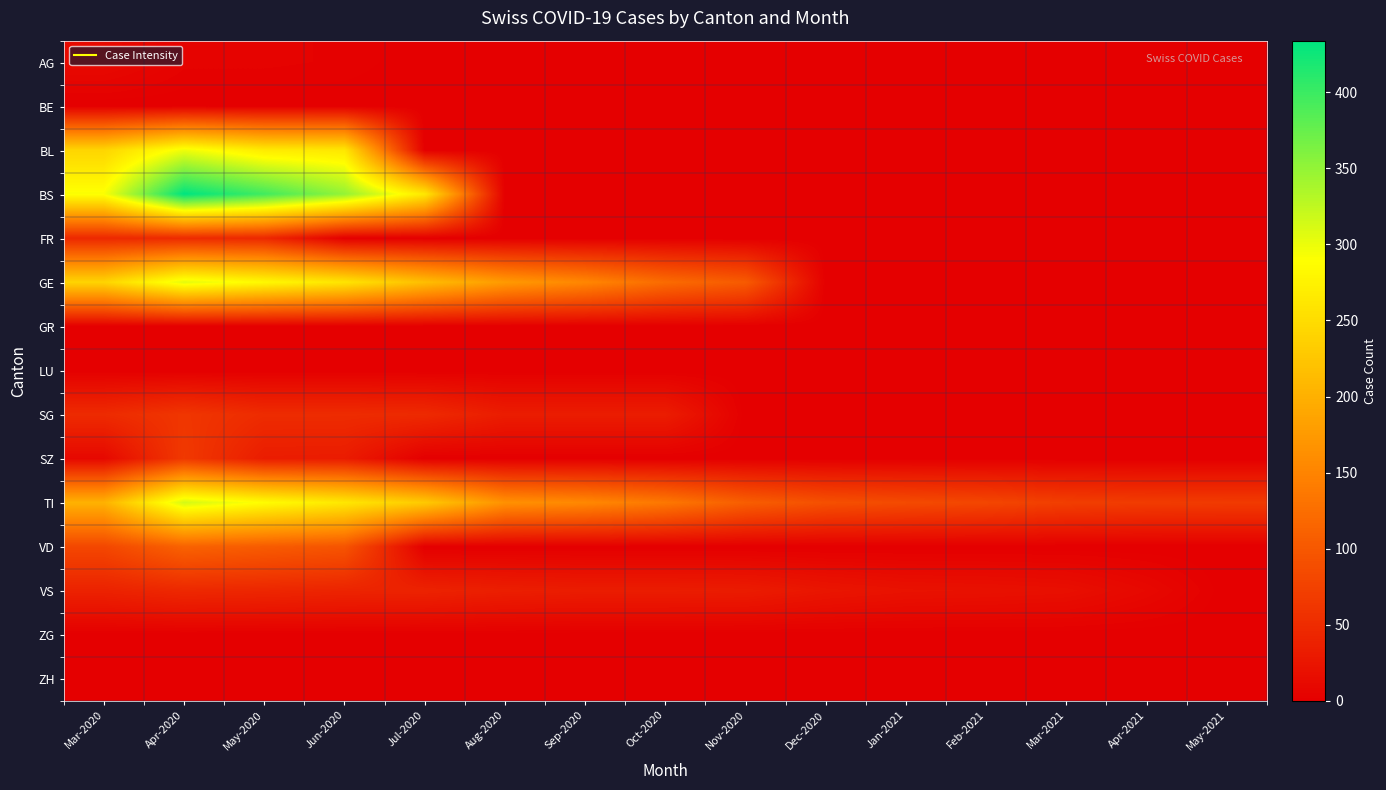

Between May-2021 and Jun-2020, which is larger?

Jun-2020